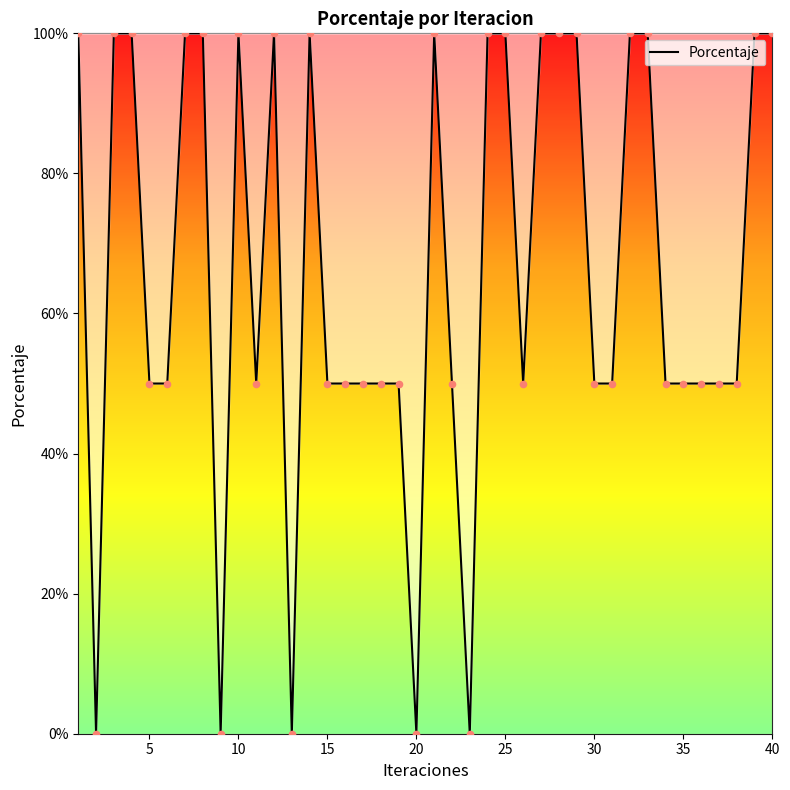

What is the maximum value shown in the chart?

100